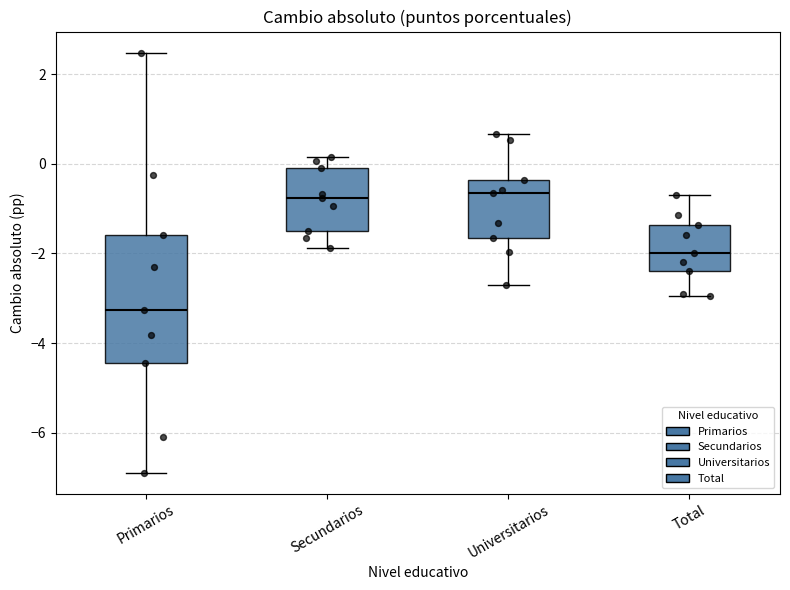

Reading left to right, transcribe this box plot: for each box, give where its median line is, the range the box spans, and where its two whiskers end, as read against the y-axis. The values are not printed on the chart, so give them approximately, as read against the axis.

Primarios: median -3.2, box -4.4 to -1.6, whiskers -6.8 to 2.4
Secundarios: median -0.8, box -1.4 to 0.0, whiskers -1.8 to 0.2
Universitarios: median -0.6, box -1.6 to -0.4, whiskers -2.8 to 0.6
Total: median -2.0, box -2.4 to -1.4, whiskers -3.0 to -0.8